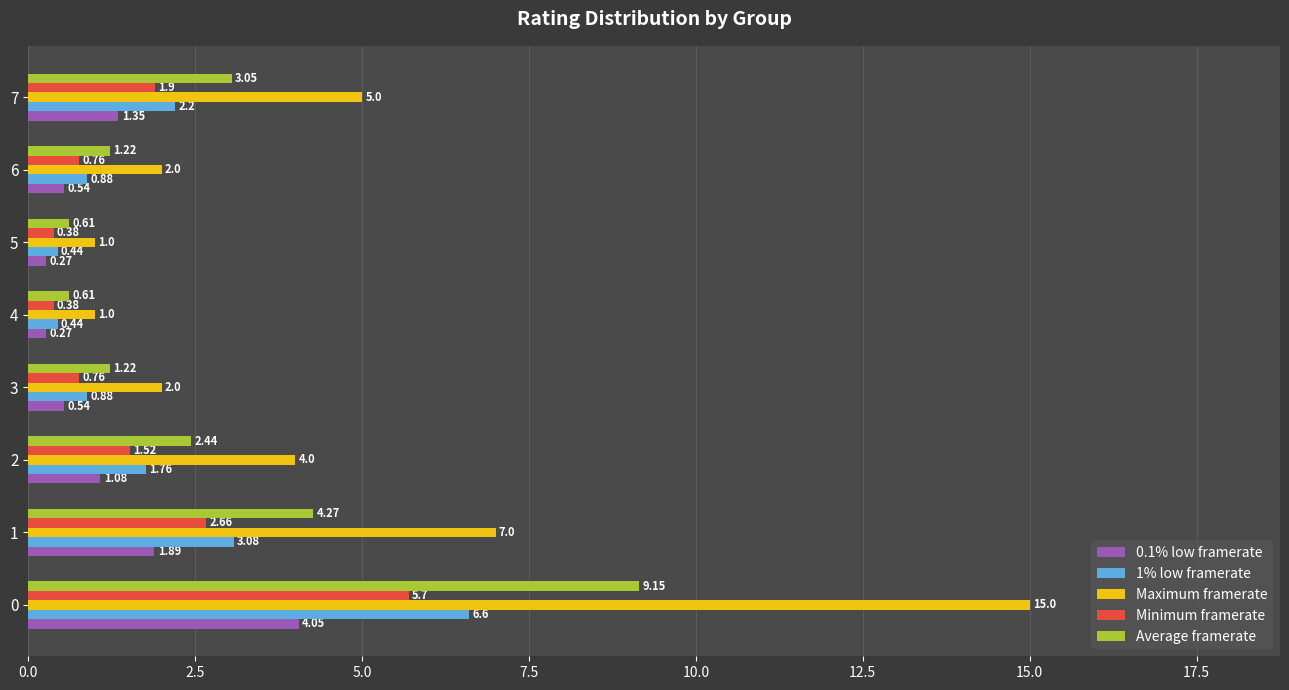

What are all the series names shown in the legend?

0.1% low framerate, 1% low framerate, Maximum framerate, Minimum framerate, Average framerate